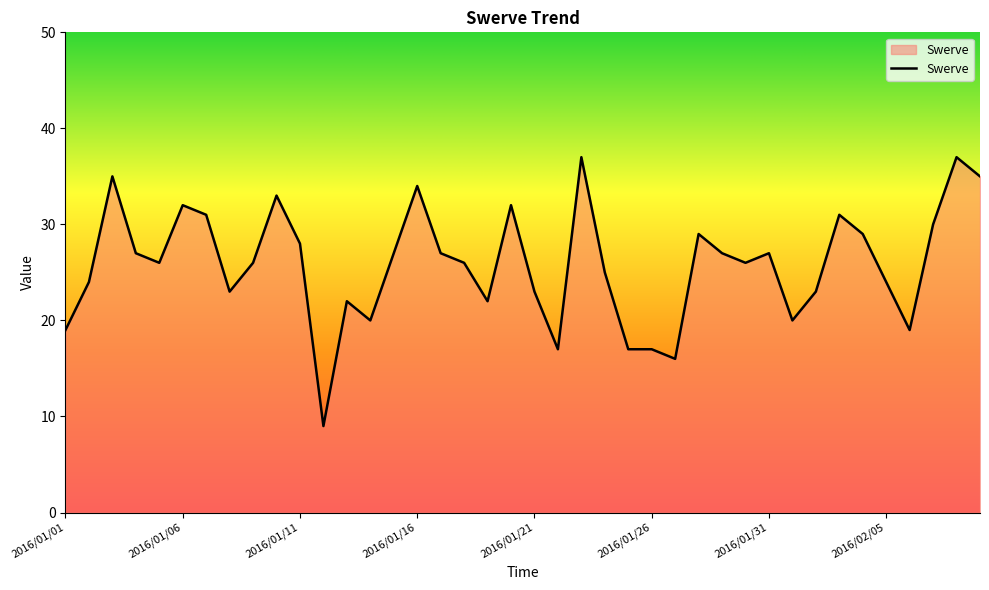

What is the smallest value displayed?

9